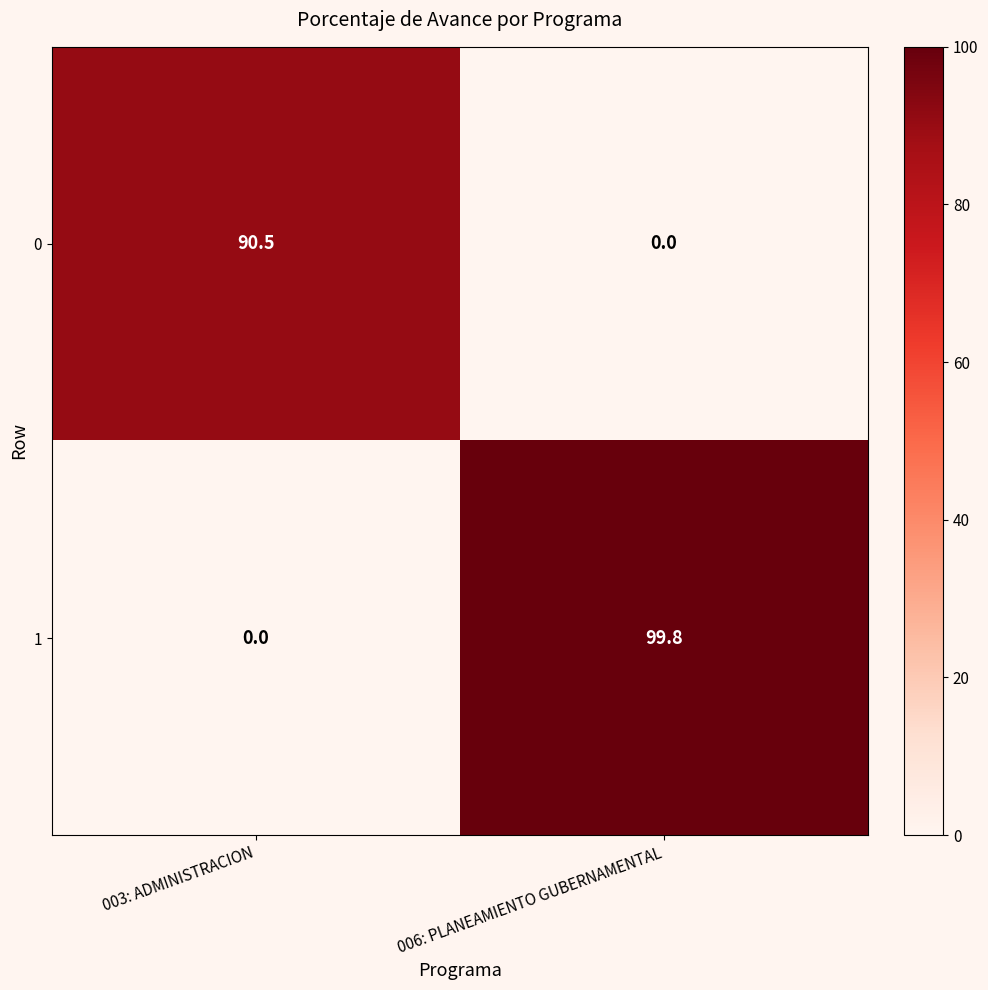

What is the spread (max minus min) of values at 003: ADMINISTRACION?

90.5